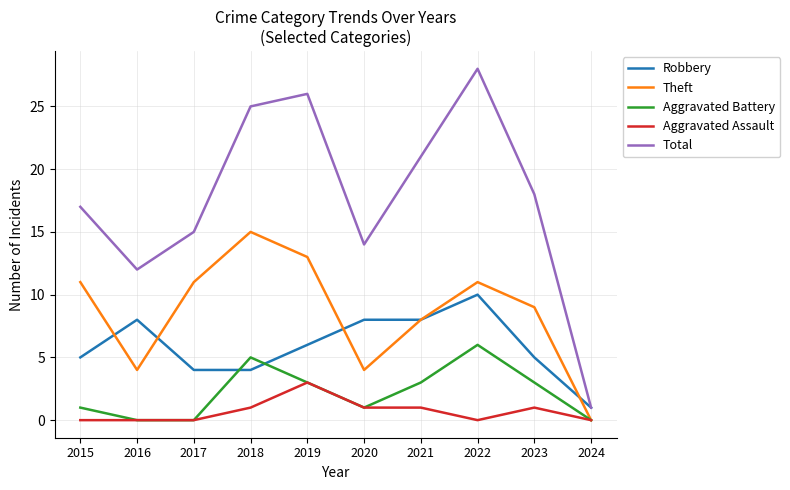

True or false: Total has a value of 5 at 2017.

False